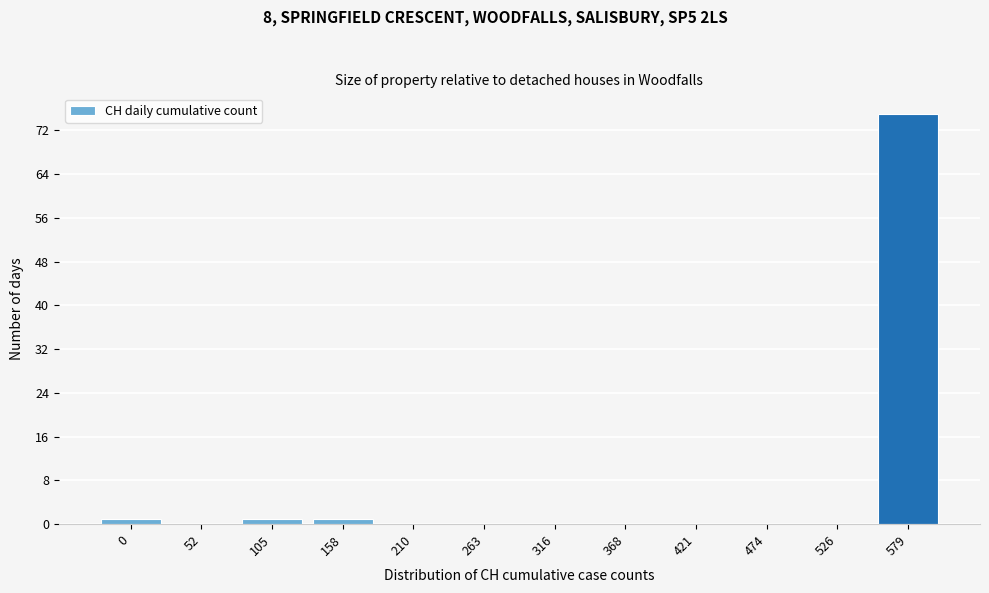

Reading left to right, what are all the values shown in this chart?

0=1	52=0	105=1	158=1	210=0	263=0	316=0	368=0	421=0	474=0	526=0	579=75